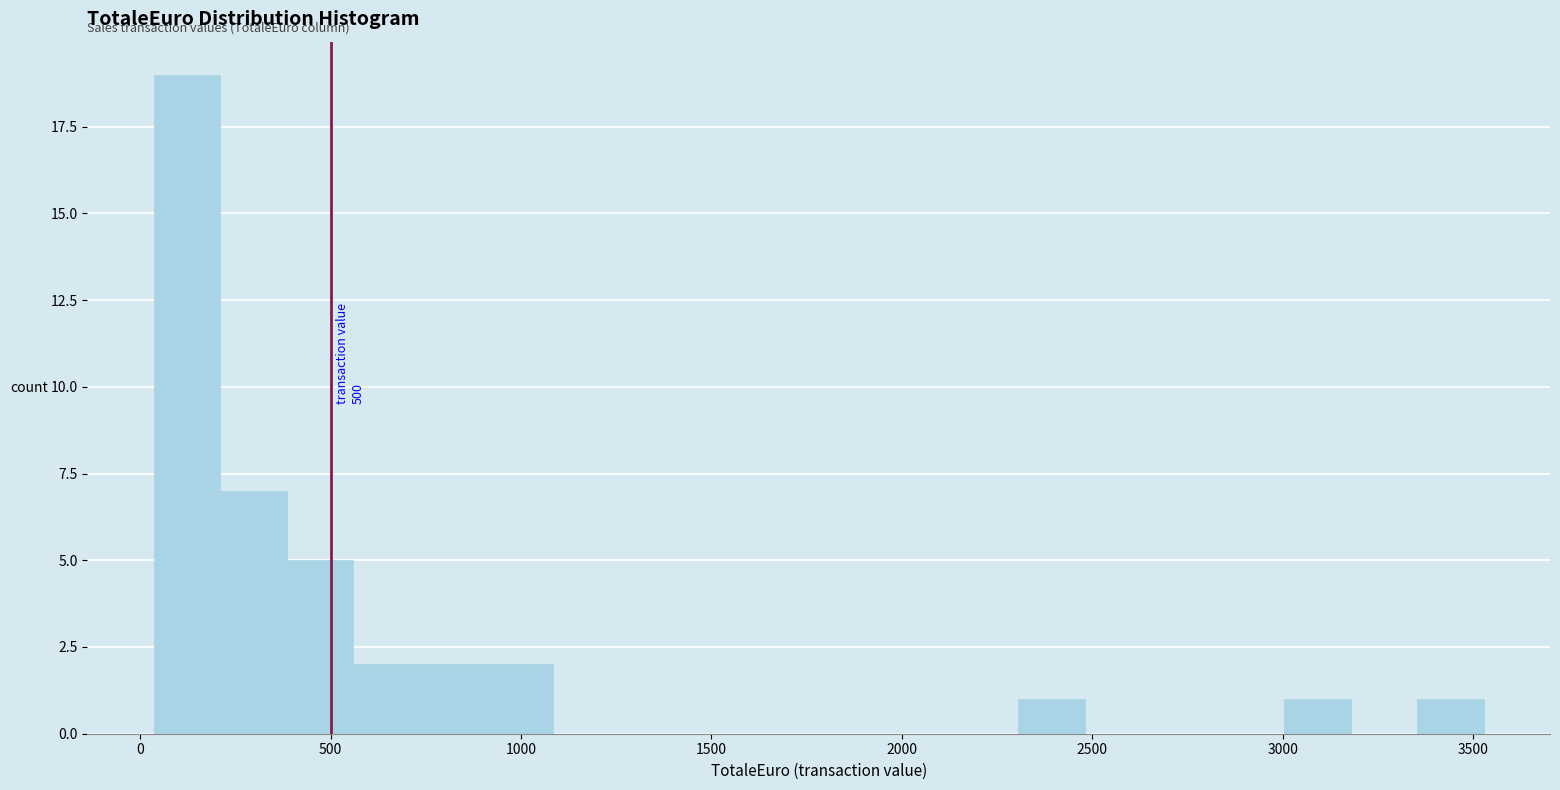

Read against the x-axis, roughly where is the centre of the tallest bar?

100